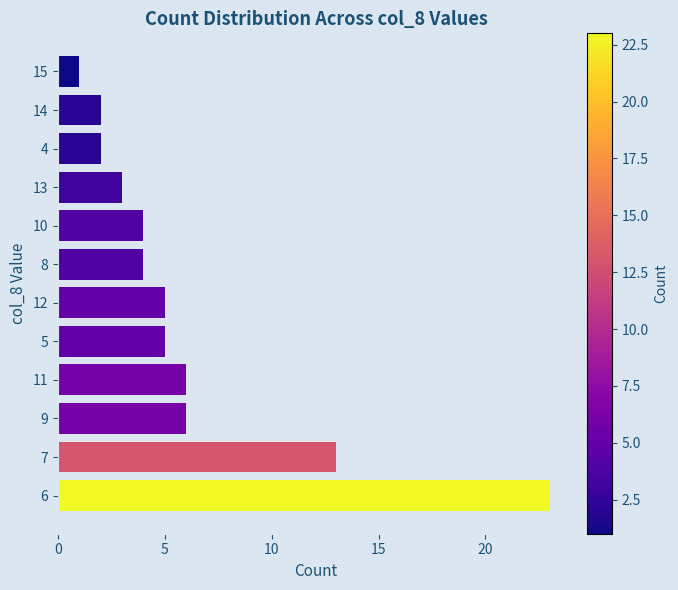

Which has a higher value, 11 or 10?

11